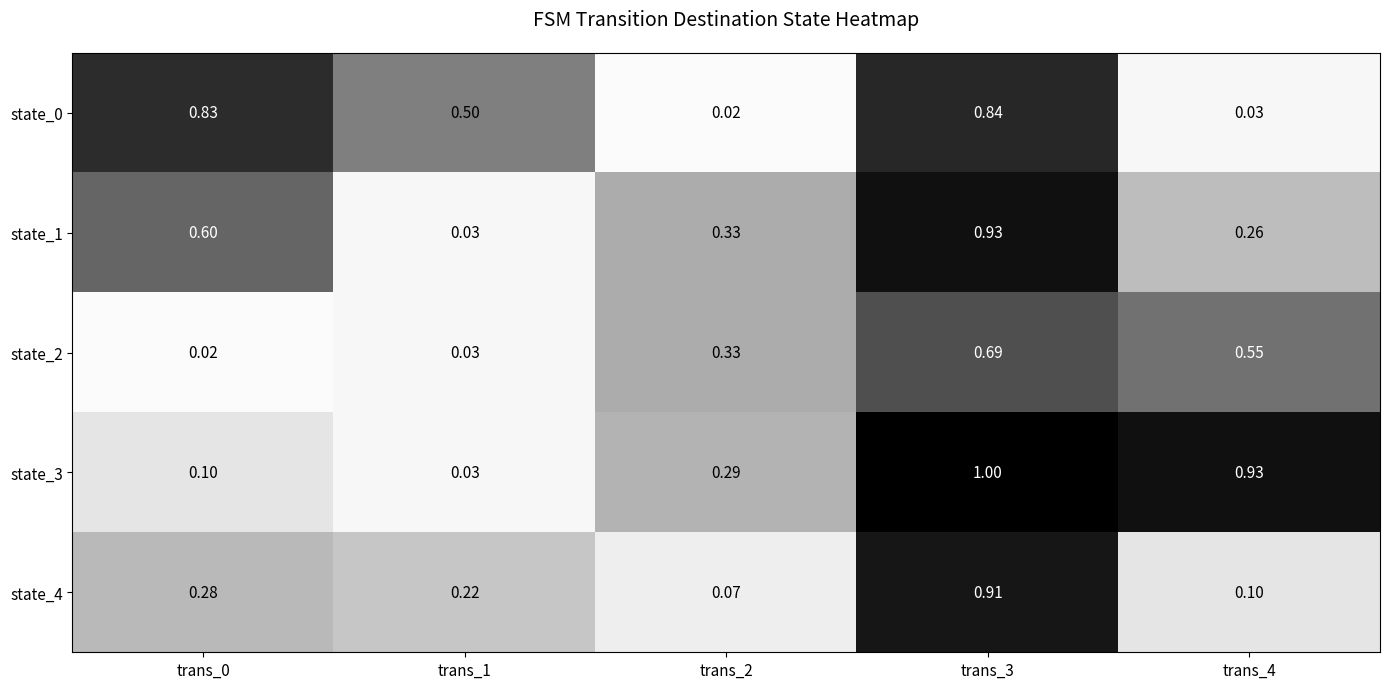

Is the value of state_1 at trans_4 greater than the value of state_4 at trans_3?

No